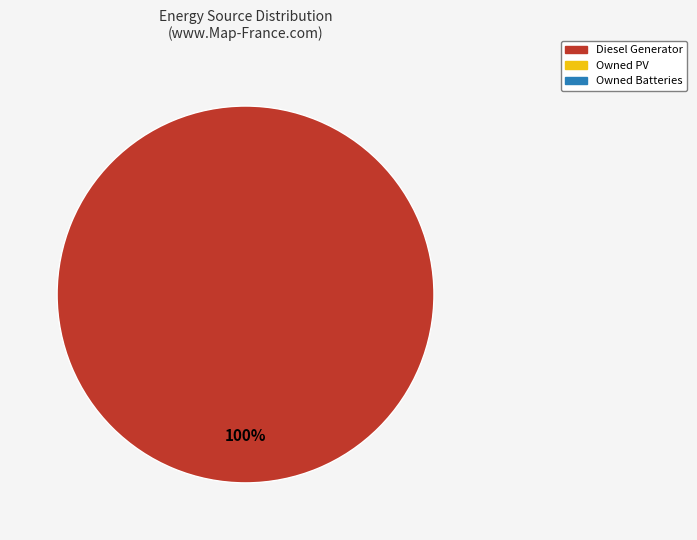

Is there any slice that represents more than half of the pie?

Yes